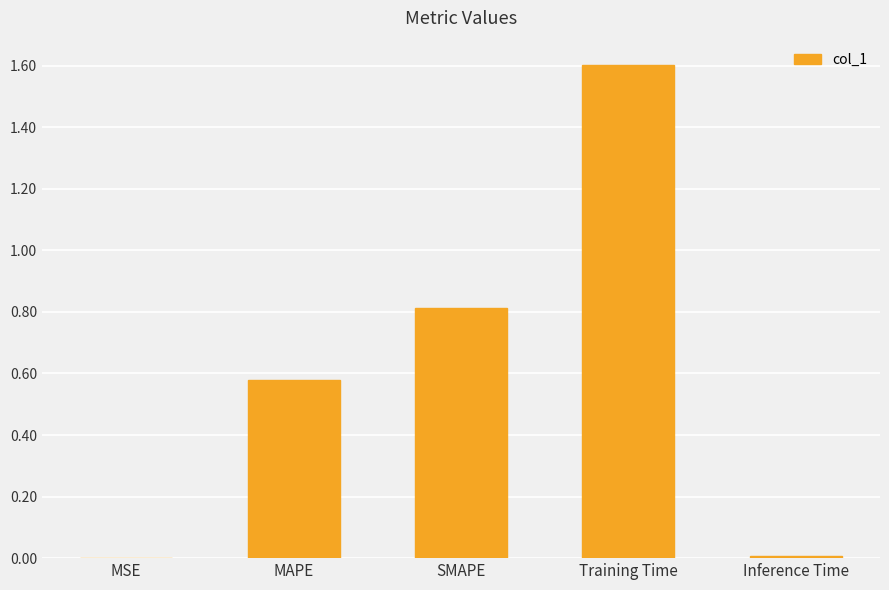

What is the change in value from MSE to MAPE?

+0.6